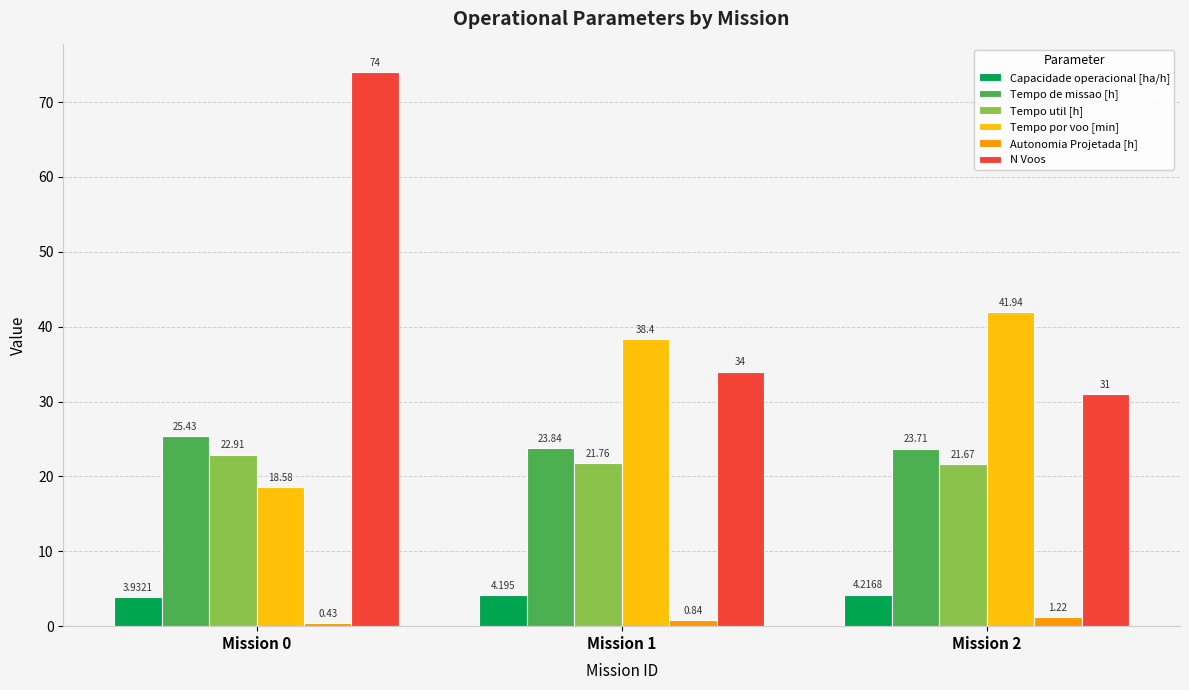

Between Mission 1 and Mission 2, which series saw the biggest shift?

Tempo por voo [min]